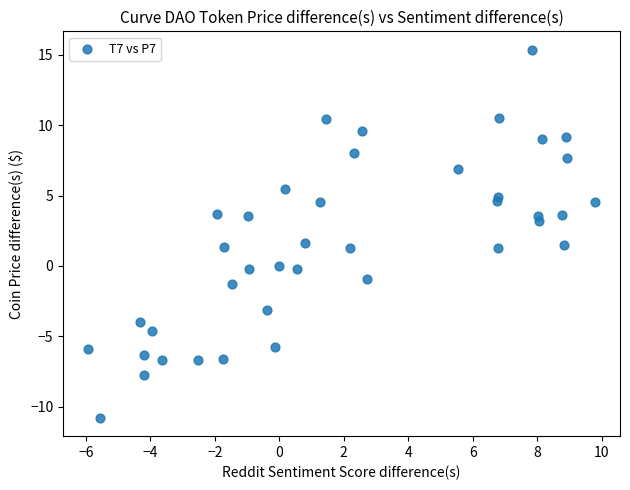

What is the range of Y values (max minus min)?

26.2